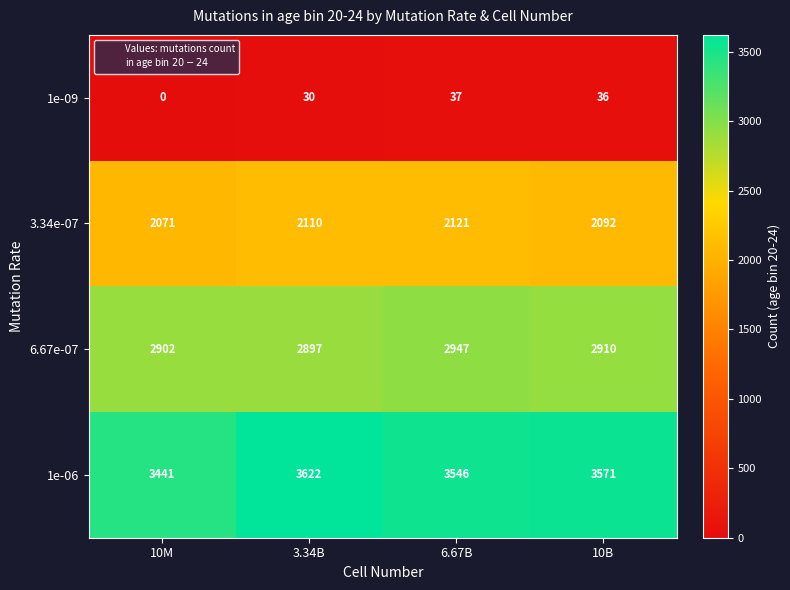

True or false: 3.34e-07 has a value of 803 at 6.67B.

False